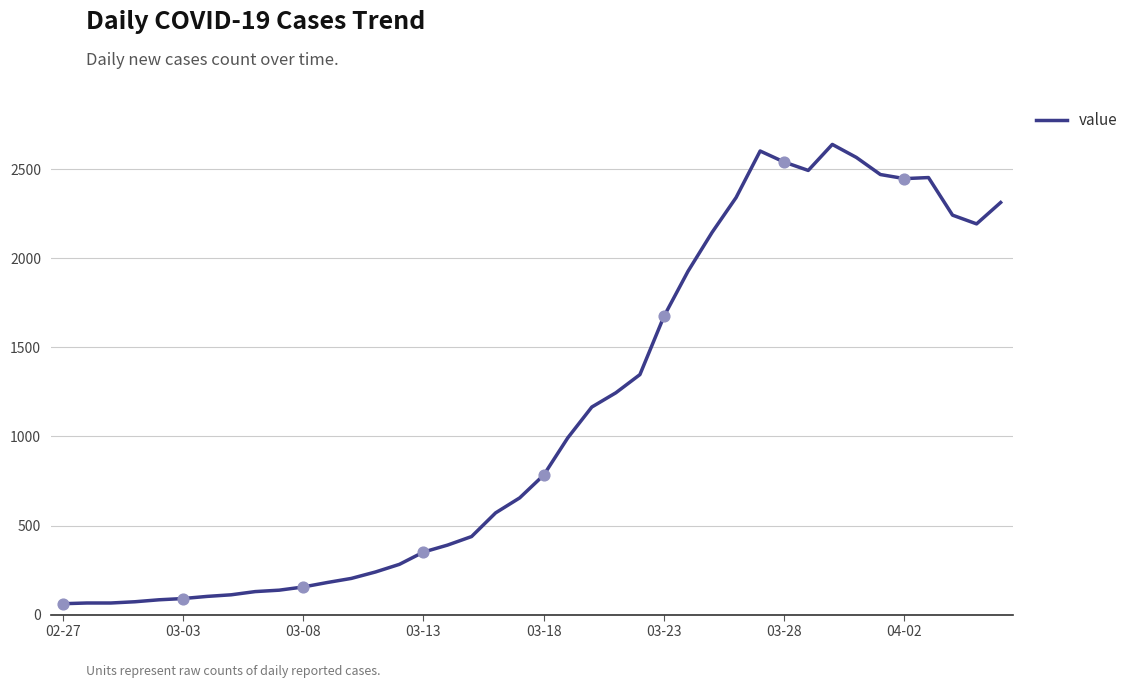

What is the greatest value displayed?

2639